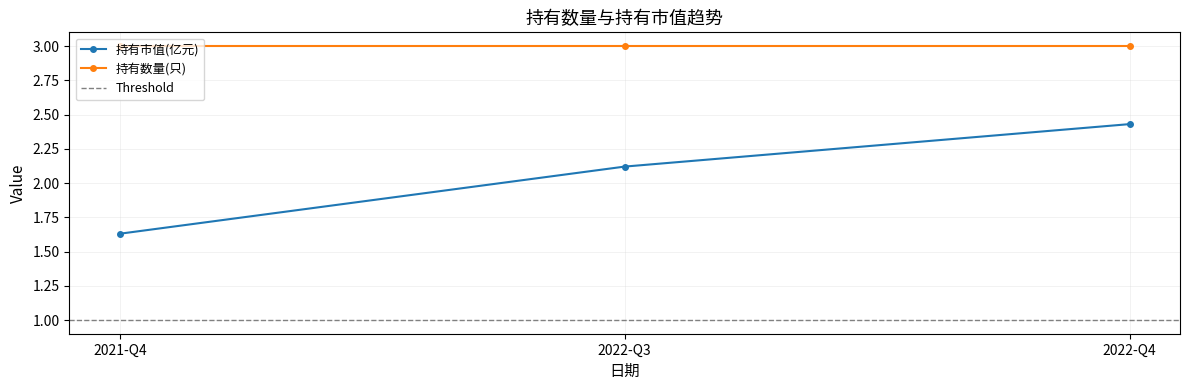

Rank the categories by value from highest to lowest.

2022-Q4, 2022-Q3, 2021-Q4